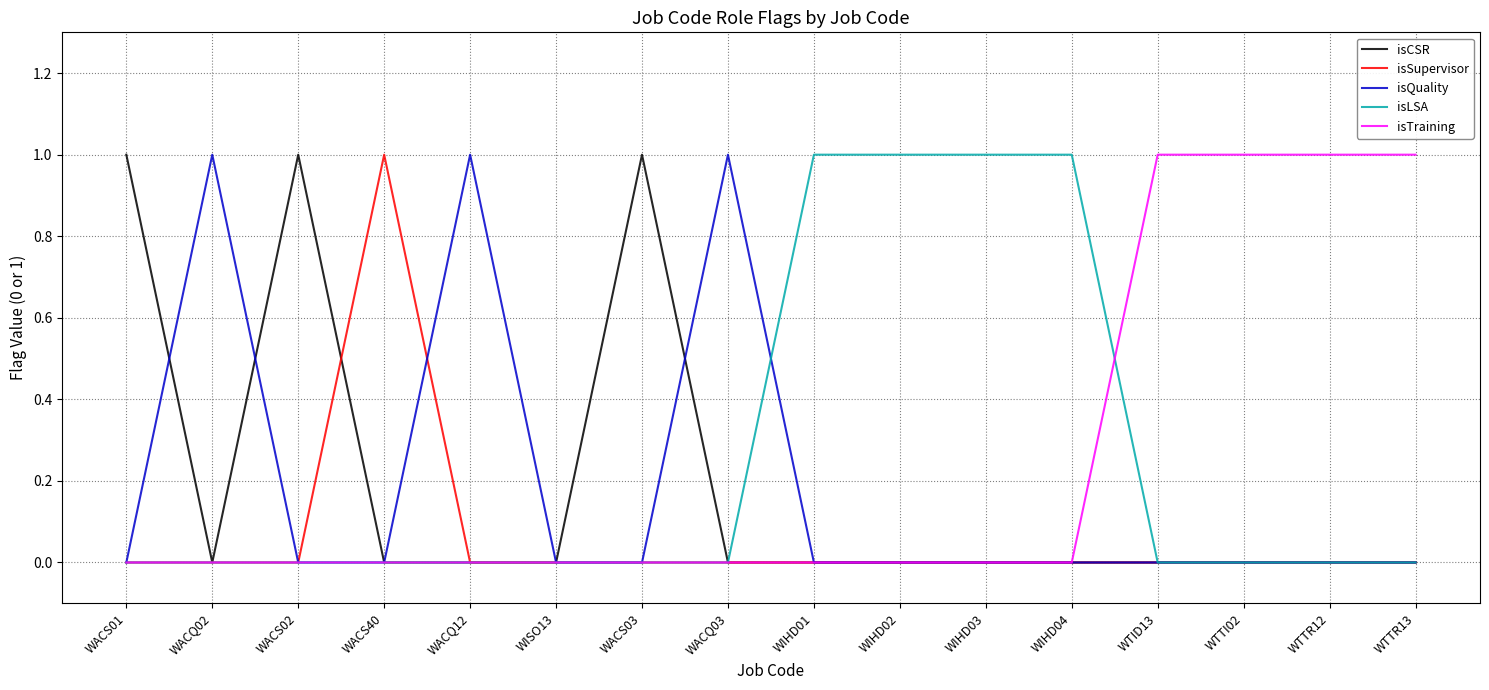

True or false: isTraining has a value of 0 at WACS02.

True